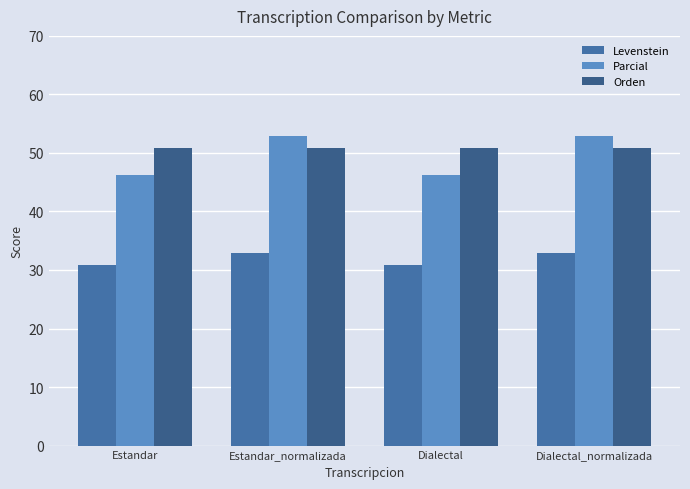

What is the difference between the Levenstein values at Dialectal_normalizada and Estandar?

2.1